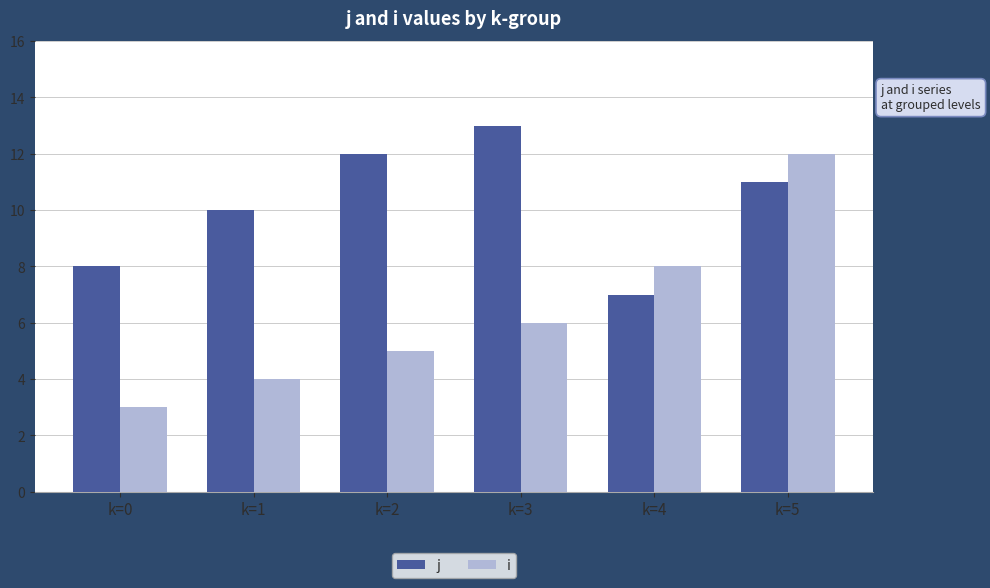

The value of i at k=5 is 6. True or false?

False